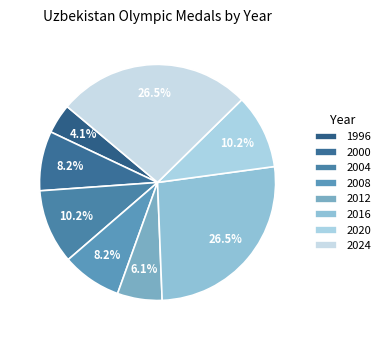

Count the number of slices in the pie.

8